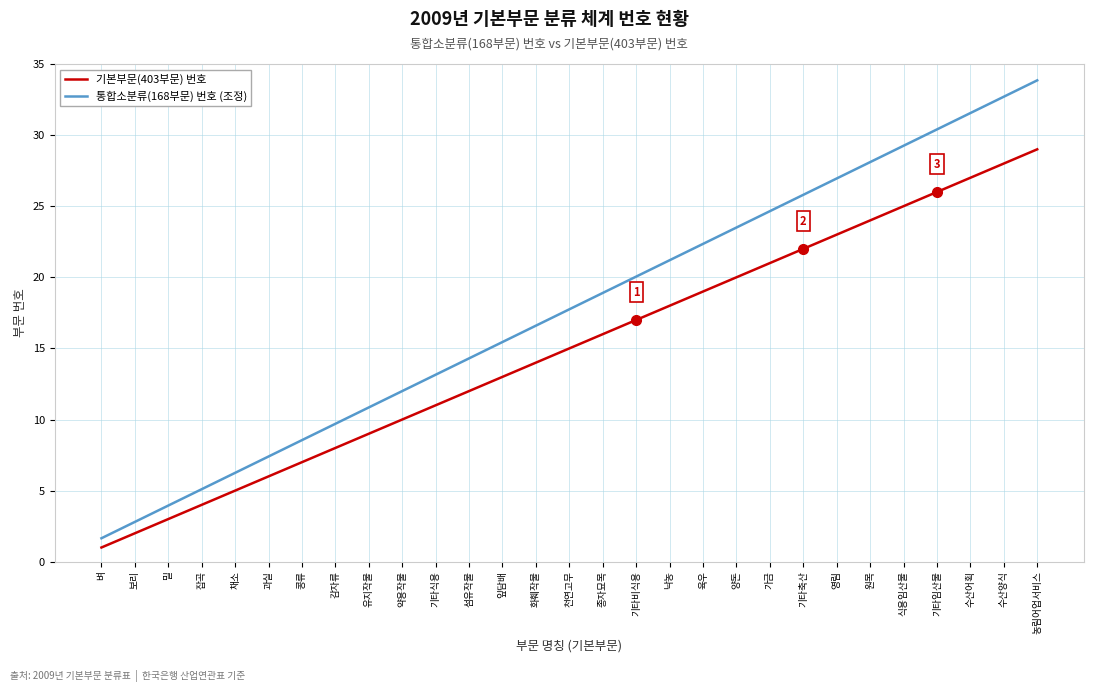

Read the 기본부문(403부문) 번호 value at 가금.

21.0